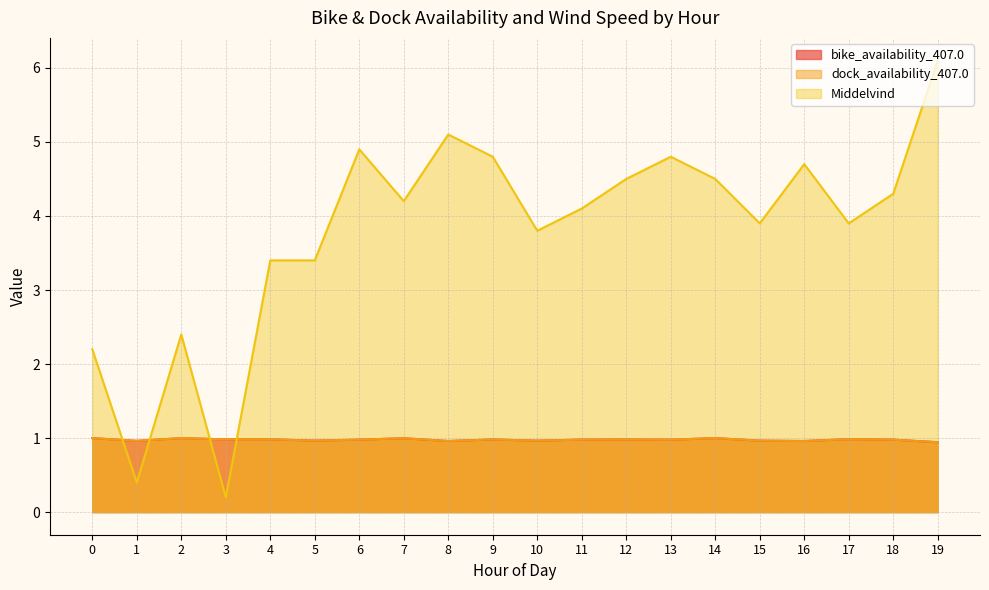

How many intersections are there between bike_availability_407.0 and Middelvind?

4